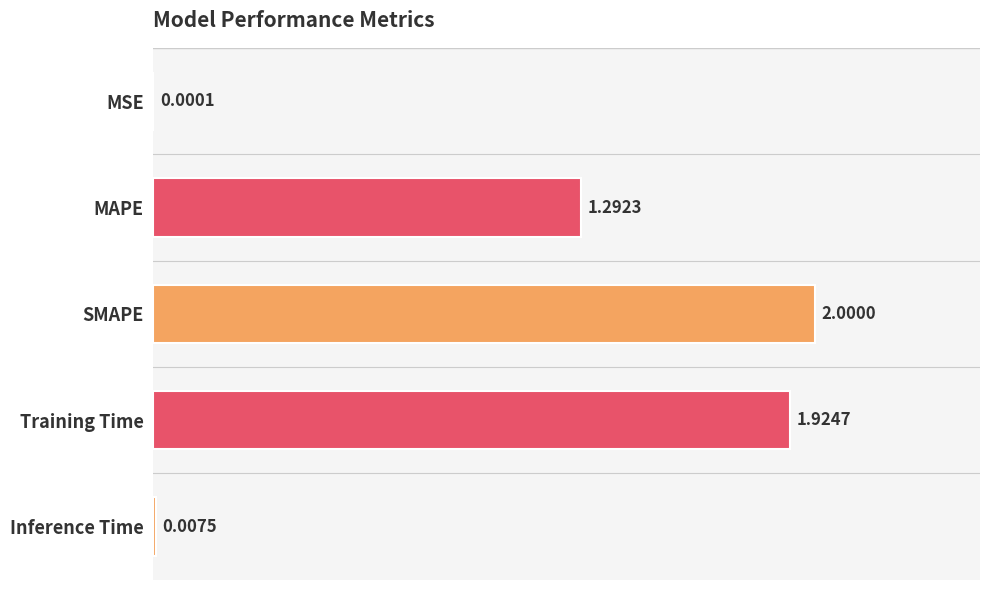

What is the change in value from SMAPE to Inference Time?

-2.0